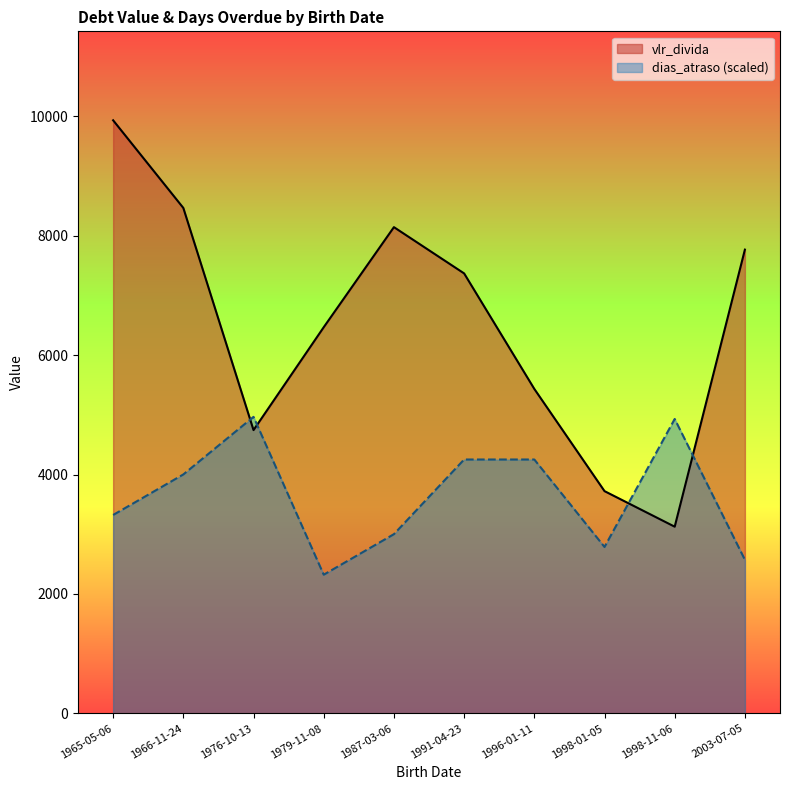

Which series has the largest range (max minus min)?

vlr_divida